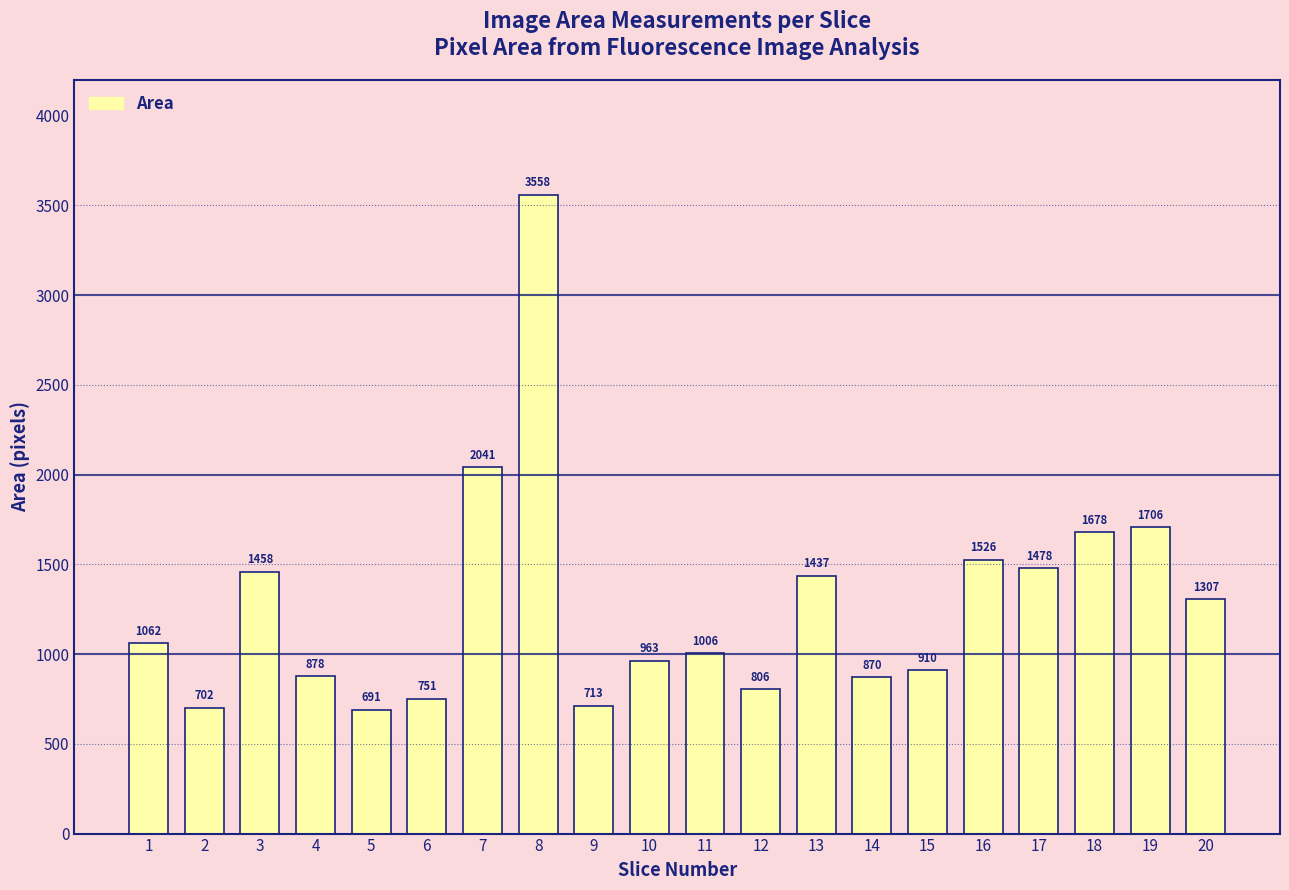

What is the change in value from 2 to 7?

+1339